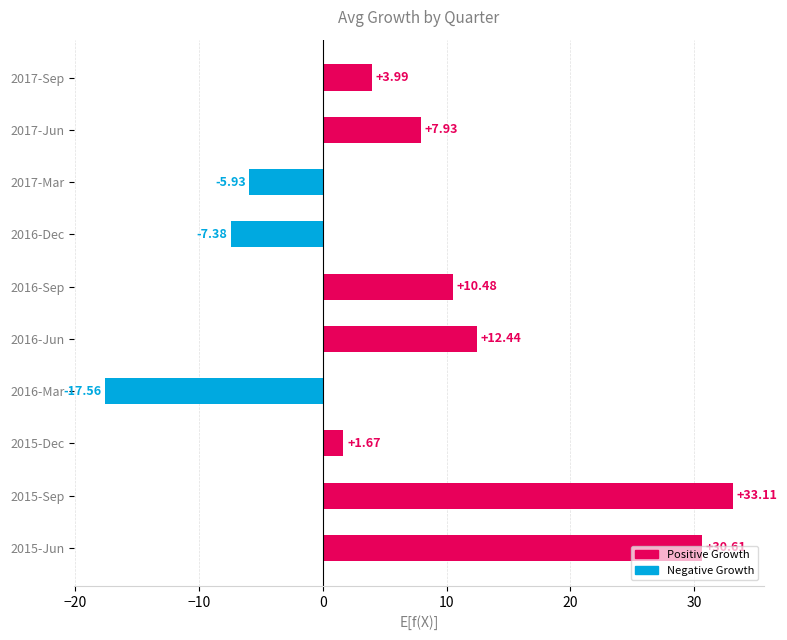

At which label is the value closest to 7?

2017-Jun